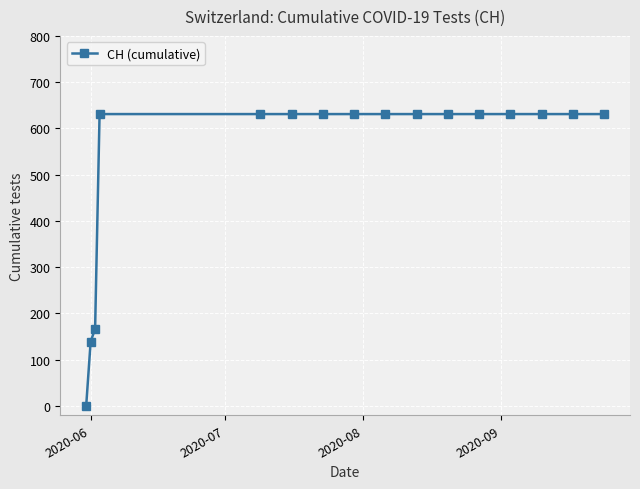

What is the value of the 13th point from the left?

631